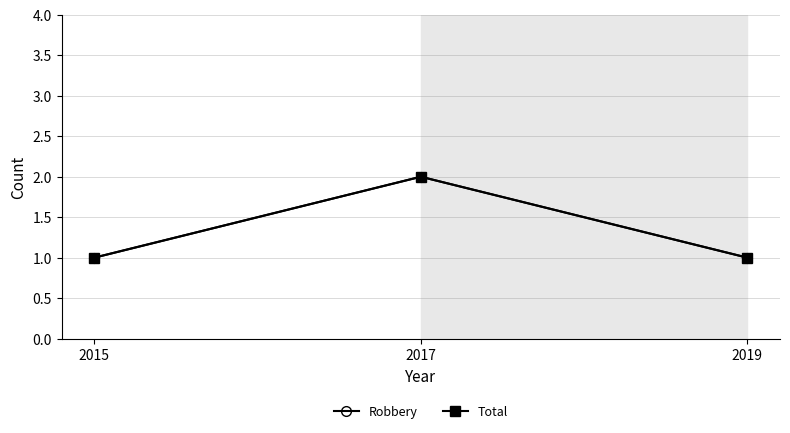

At which category does the chart reach its minimum across all series?

2015